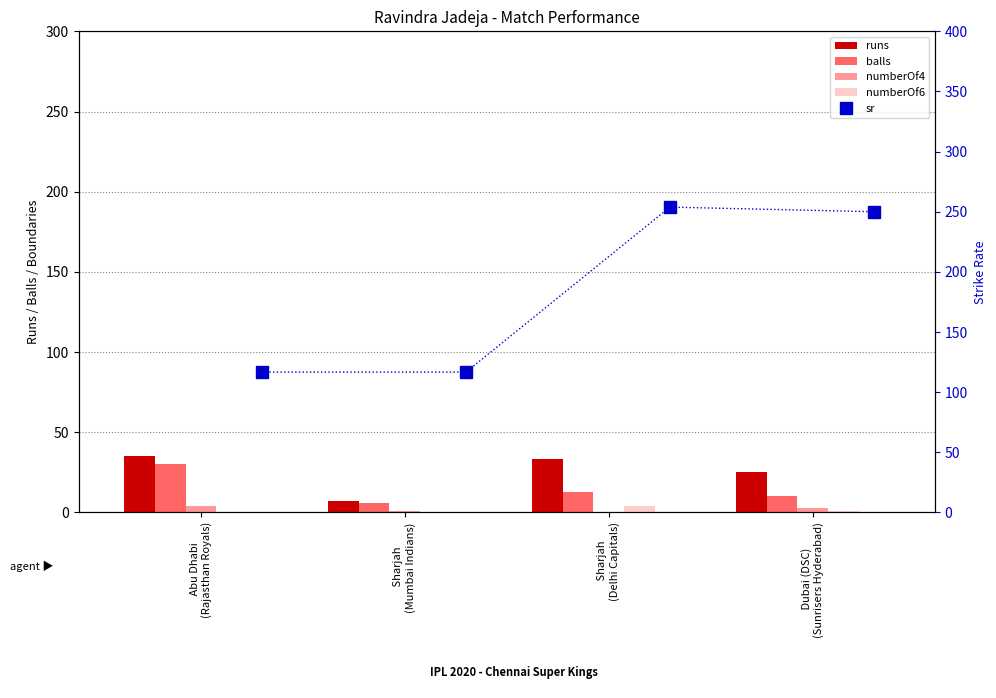

What is the value of the runs bar at the 2nd from the left?

7.0